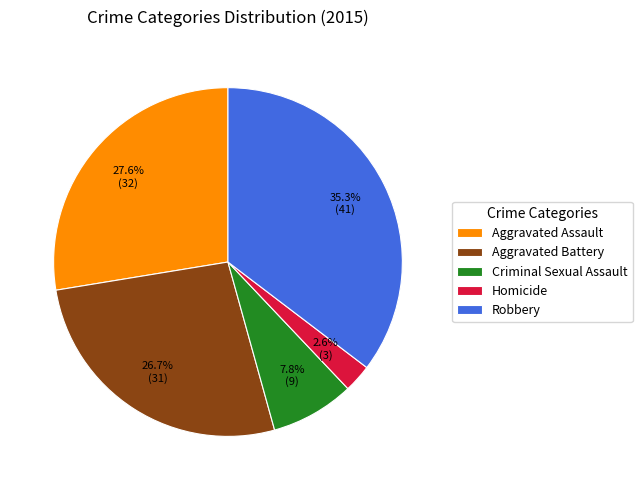

What percentage is NOT represented by Homicide?

97.4%